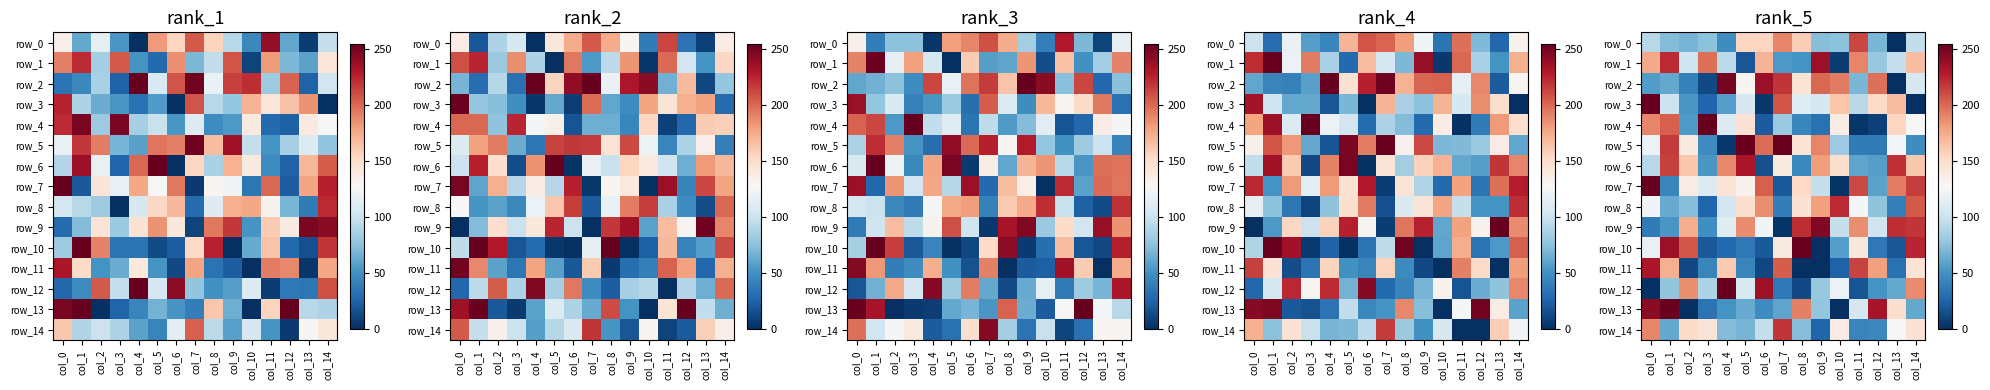

Between col_3 and col_8, which series saw the biggest shift?

row_10